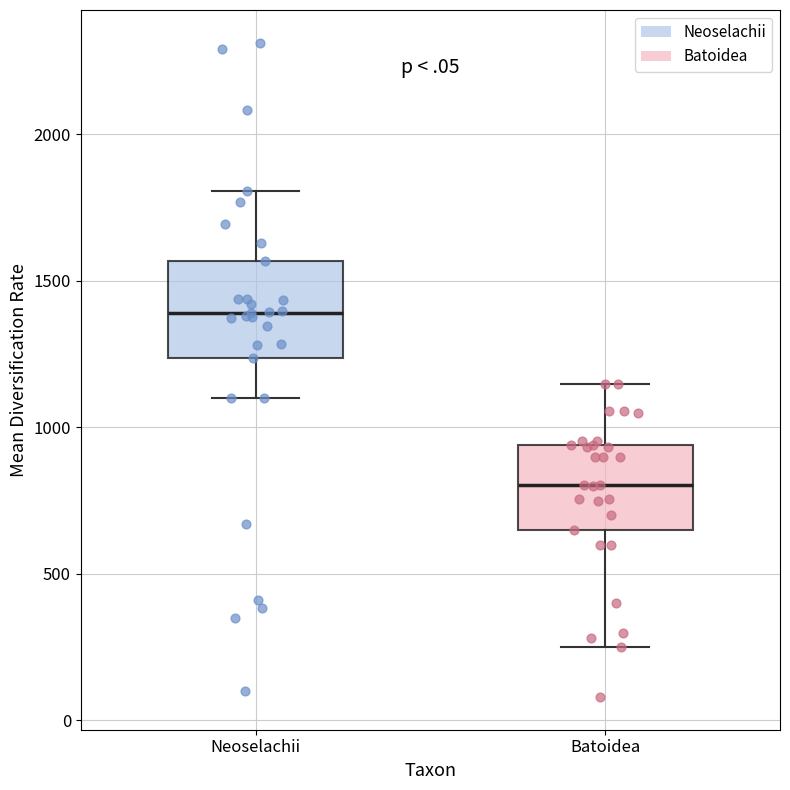

Where does the upper whisker of the box for Neoselachii end on the y-axis? The values are not printed on the chart, so give them approximately, as read against the axis.

1800